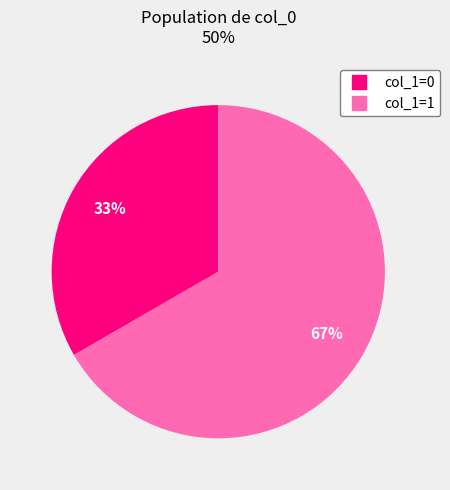

Is there any slice that represents more than half of the pie?

Yes